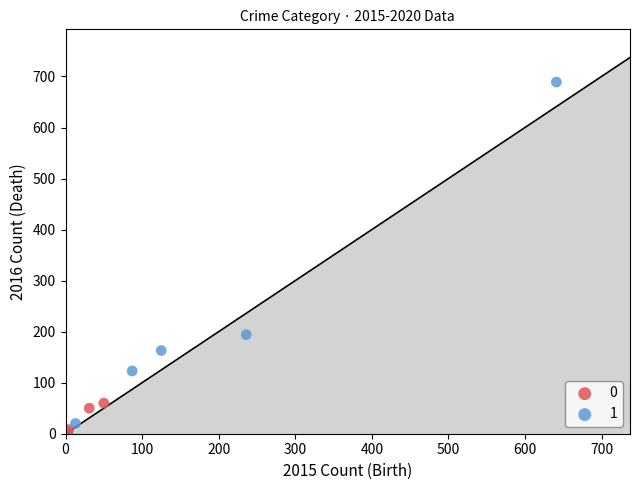

What are all the series names shown in the legend?

0, 1